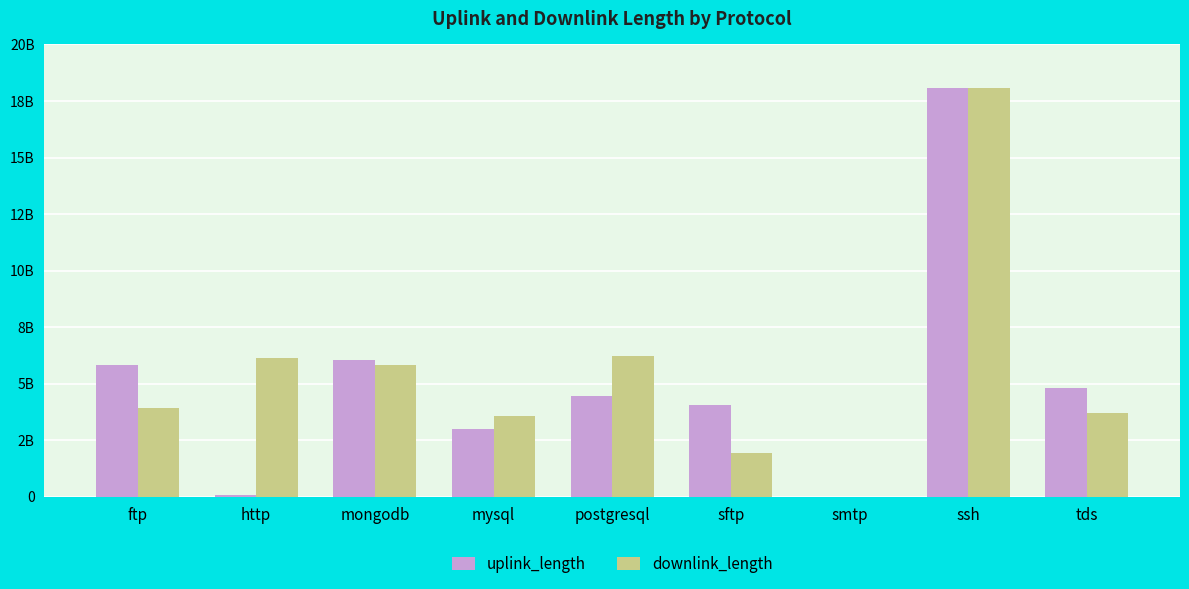

What is the smallest value displayed?

24786